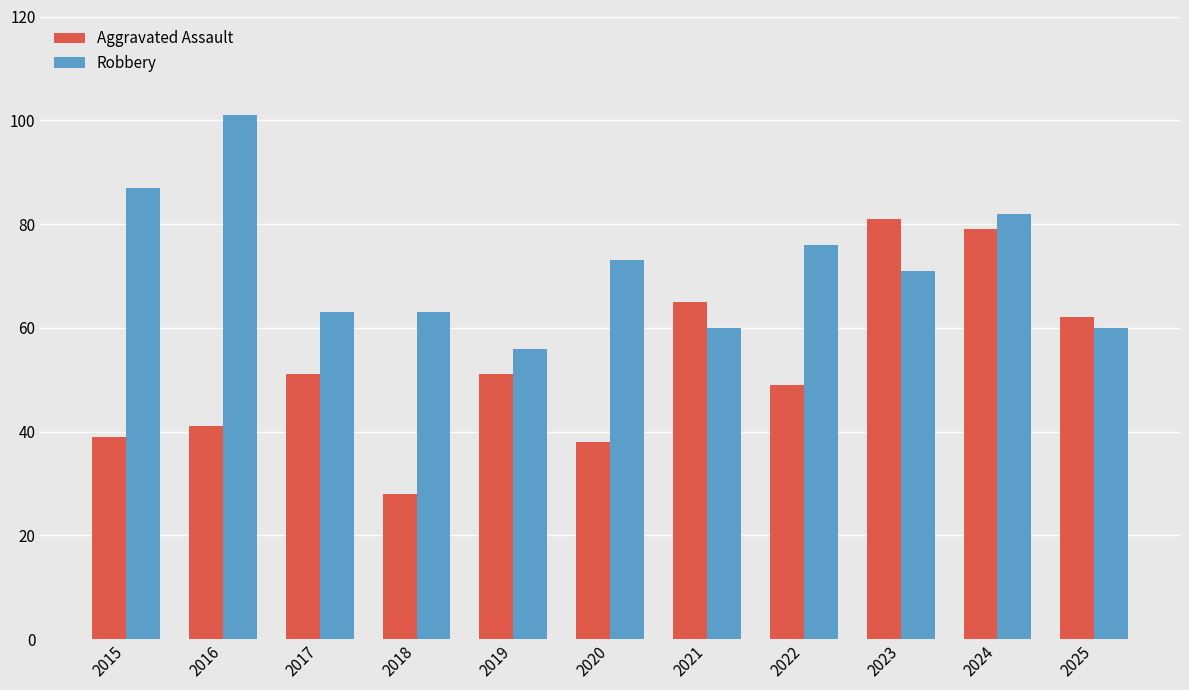

What is the difference between the second highest and minimum values in the Aggravated Assault series?

51